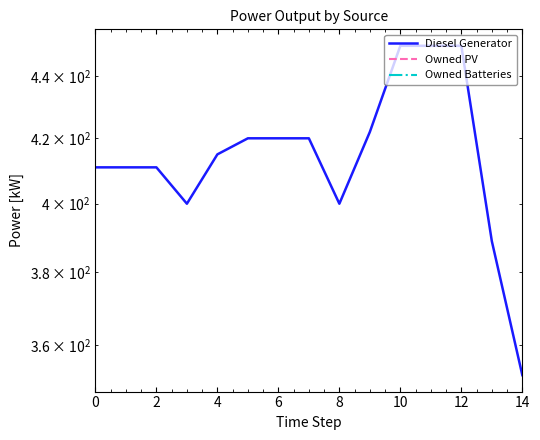

How many lines are shown in the chart?

3